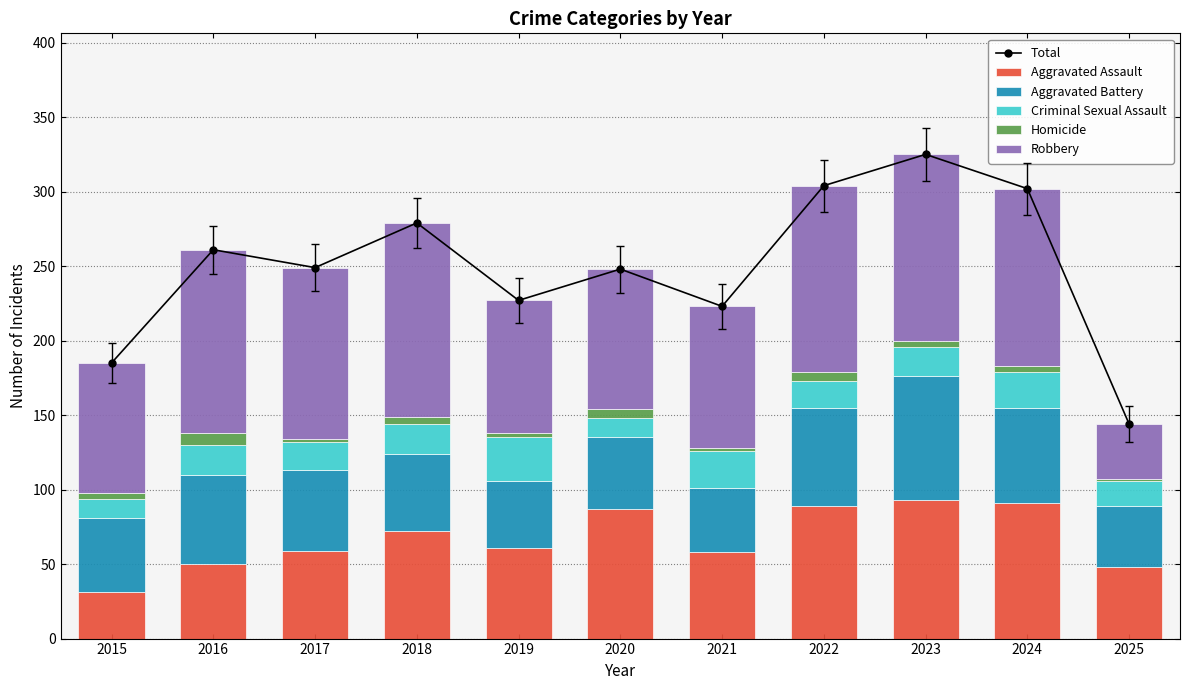

What is the difference between the Total values at 2016 and 2018?

18